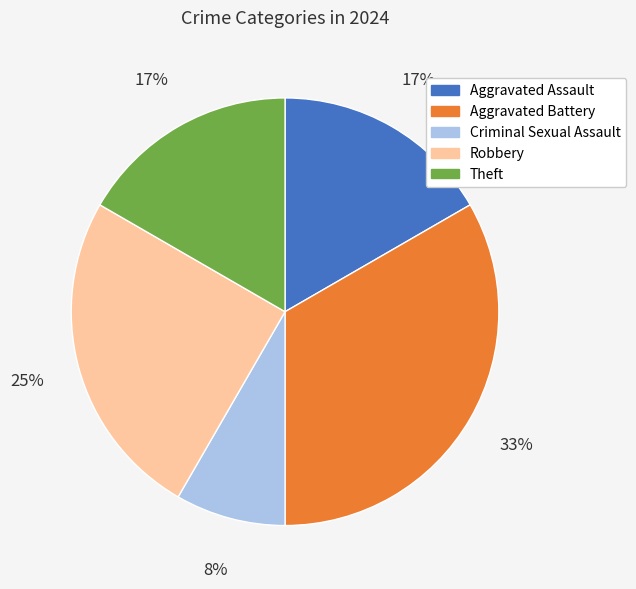

How many segments does this pie chart have?

5